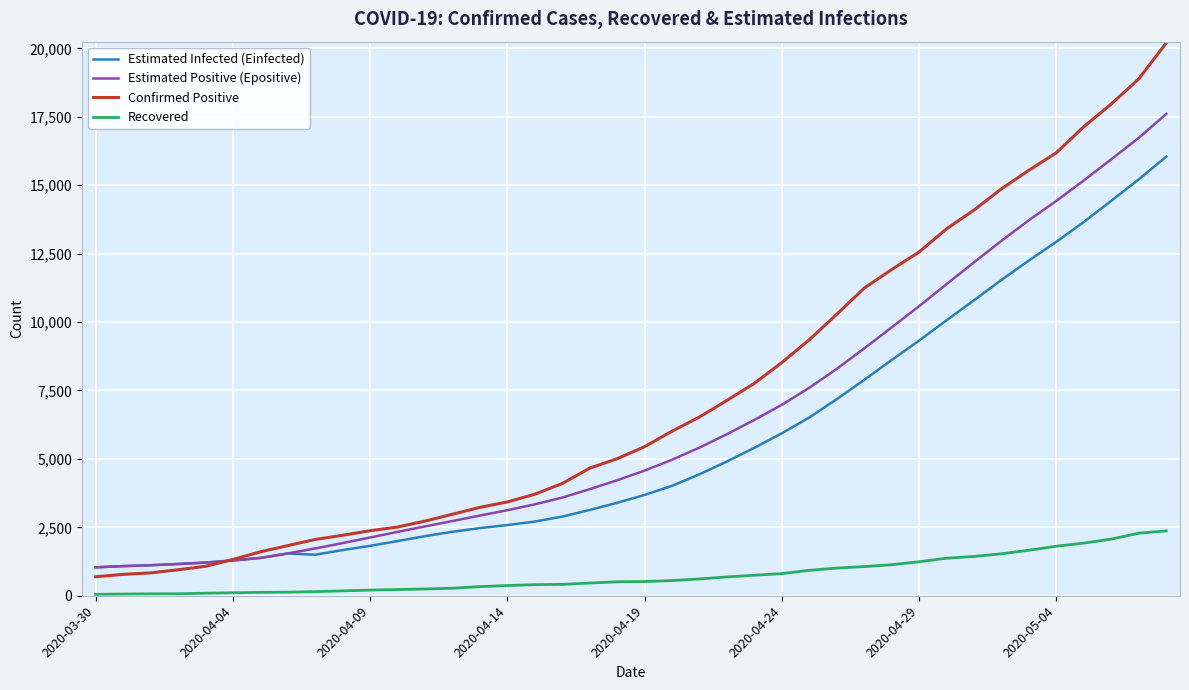

What is the average value of the Confirmed Positive series?

7330.6